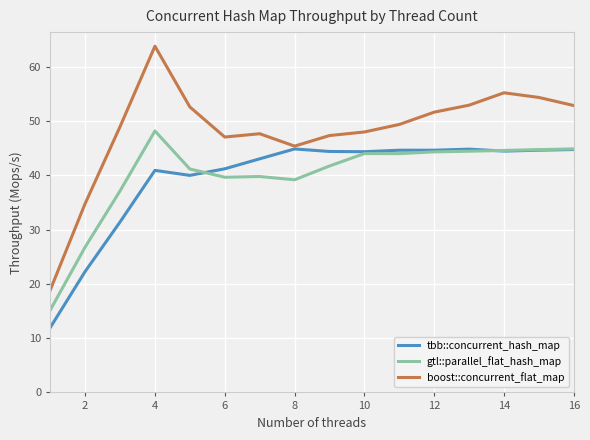

True or false: boost::concurrent_flat_map and gtl::parallel_flat_hash_map intersect in this chart.

False